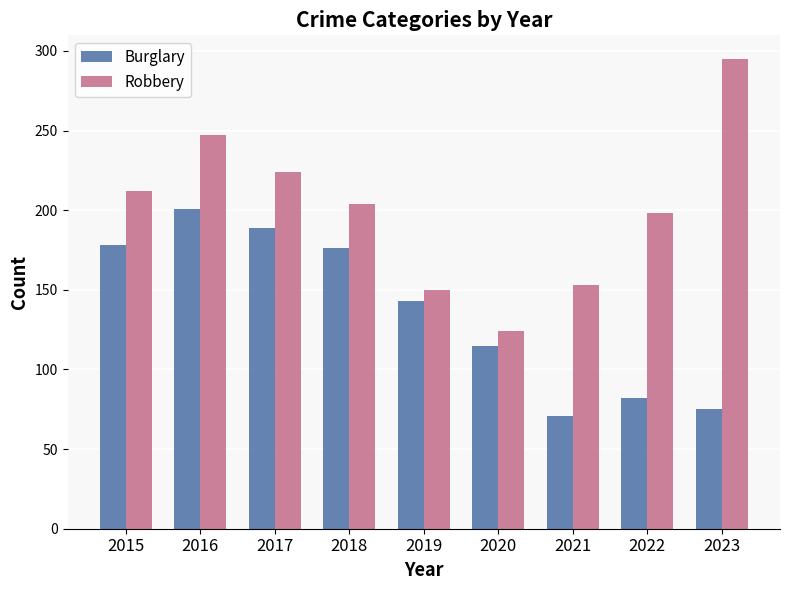

Which category has the highest value across all series?

2023